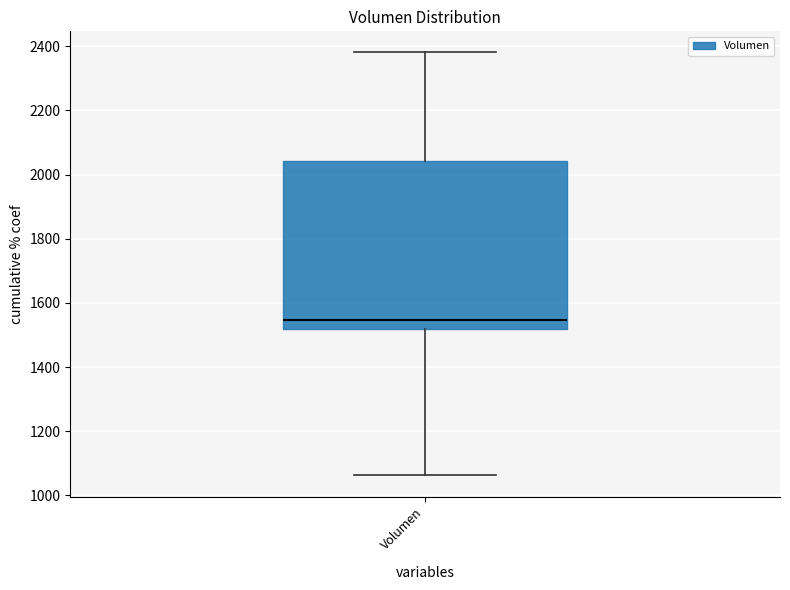

Transcribe this box plot: give where the median line is, the range the box spans, and where the two whiskers end, as read against the y-axis. The values are not printed on the chart, so give them approximately, as read against the axis.

median 1540, box 1520 to 2040, whiskers 1060 to 2380